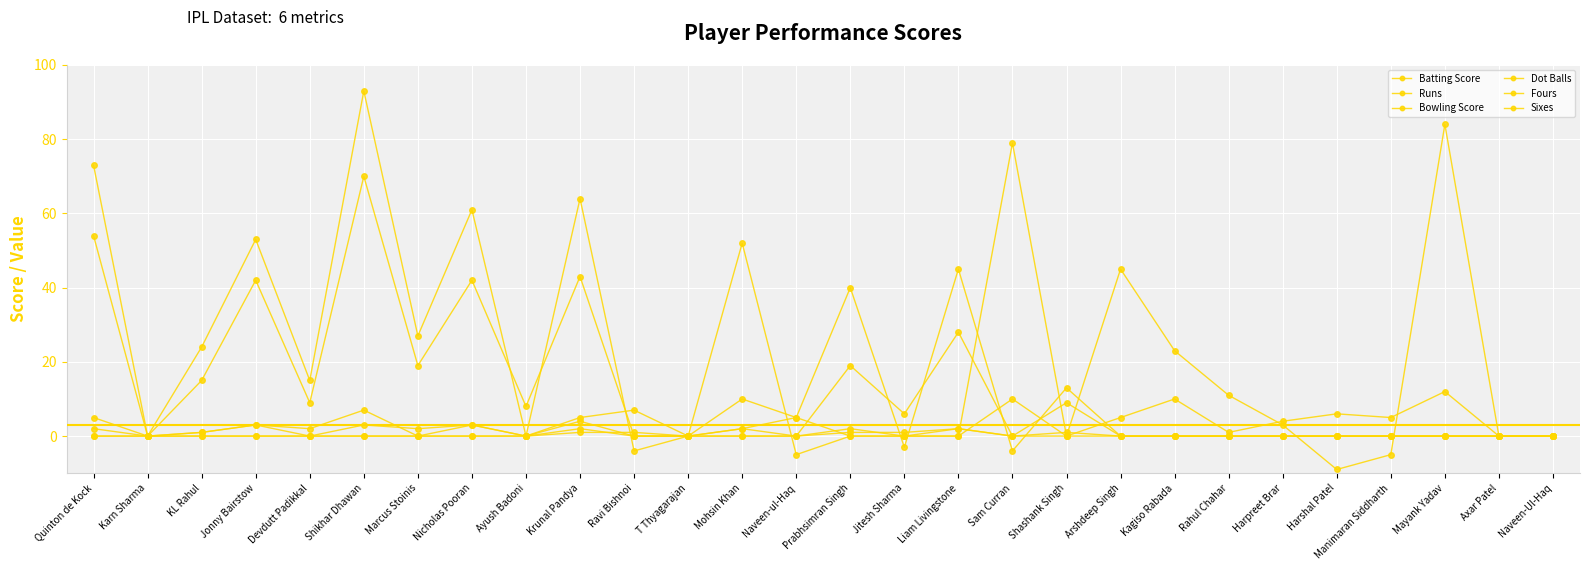

What position from the left is Marcus Stoinis?

7